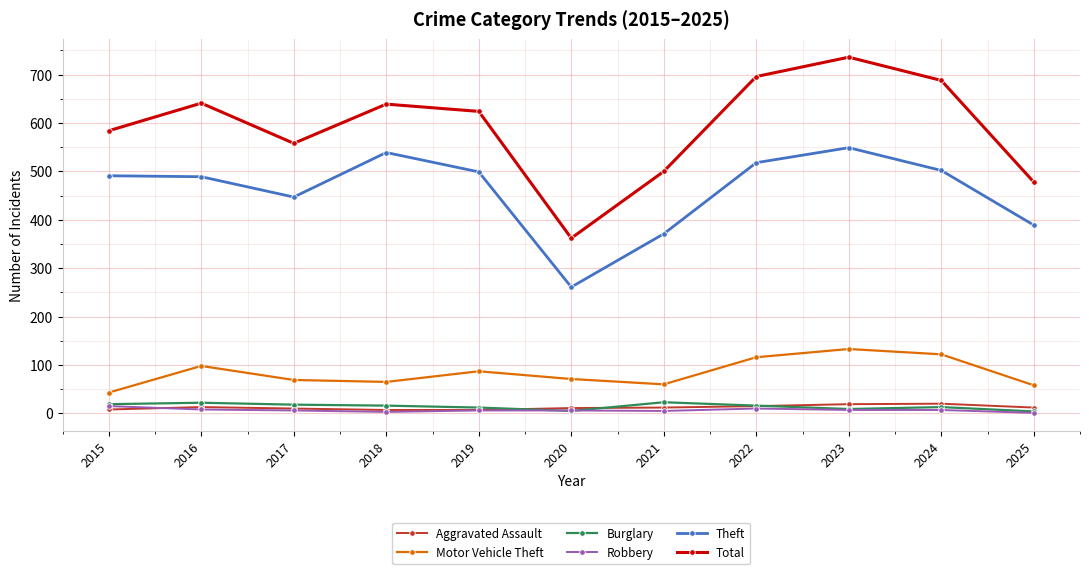

What are all the series names shown in the legend?

Aggravated Assault, Motor Vehicle Theft, Burglary, Robbery, Theft, Total